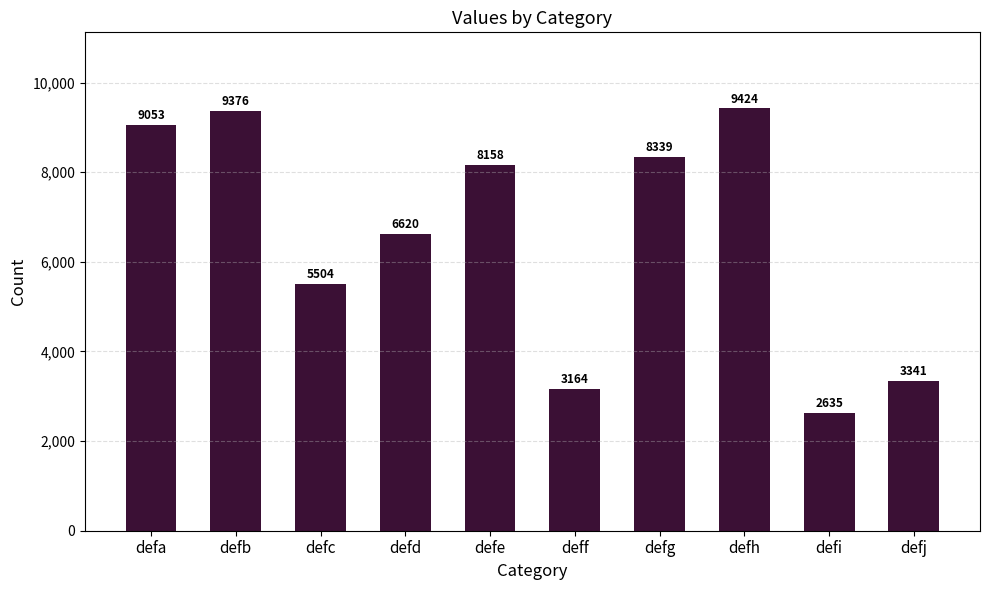

What is the difference between the maximum and minimum values?

6789